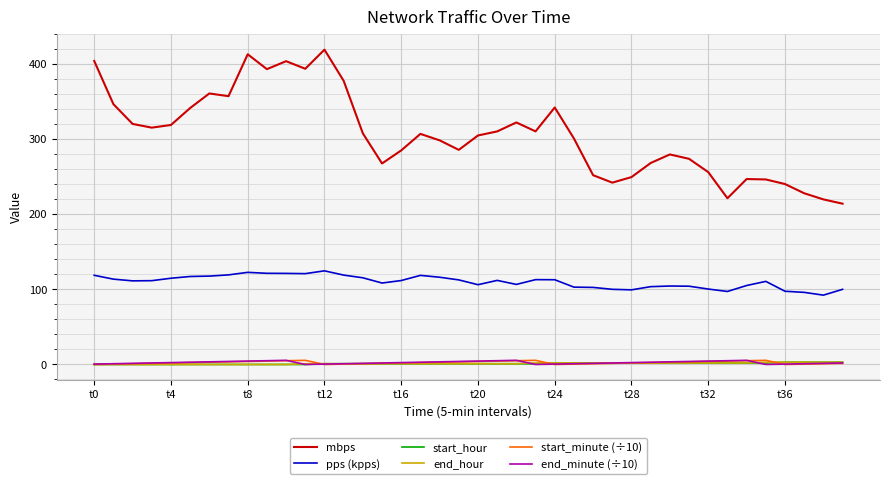

Which series has the largest range (max minus min)?

mbps